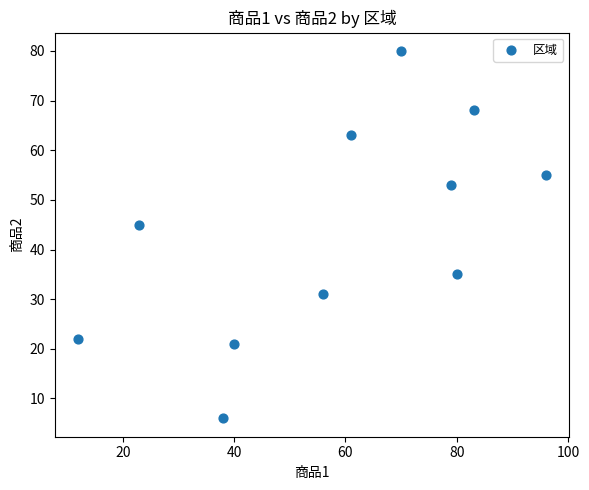

What is the average Y value?

44